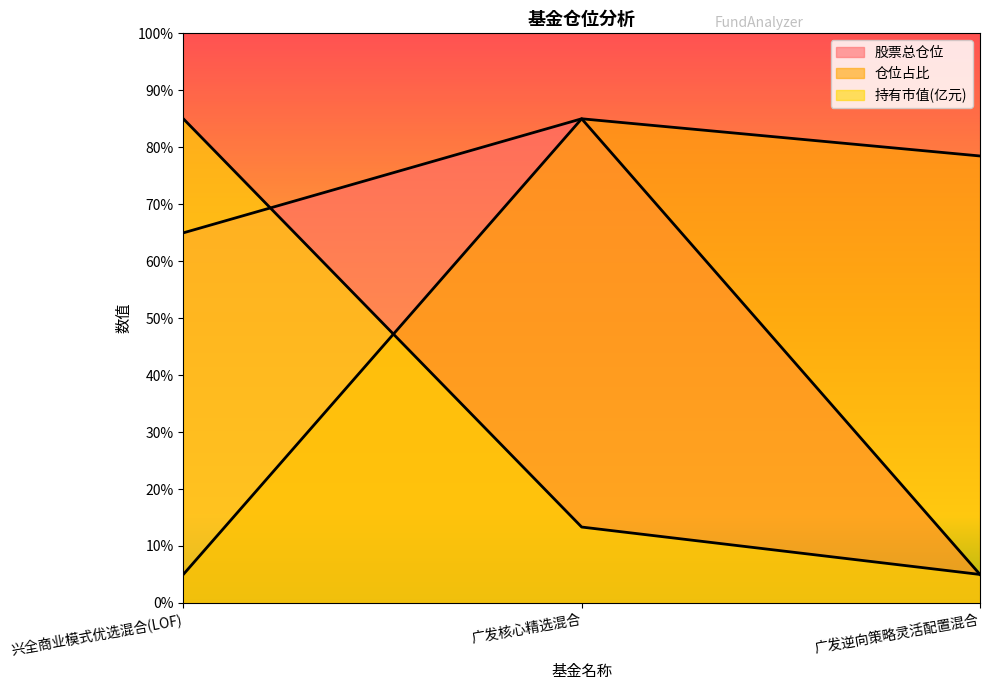

How many data points does each series have?

3